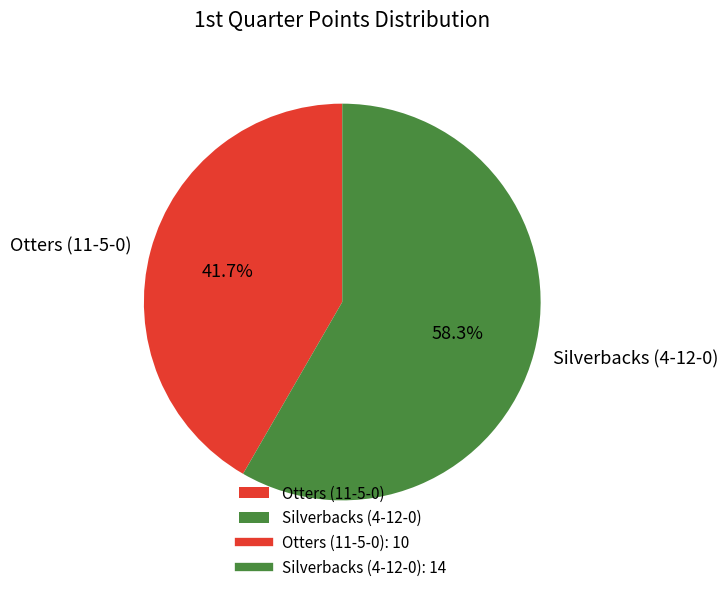

Which slice is the smallest?

Otters (11-5-0)